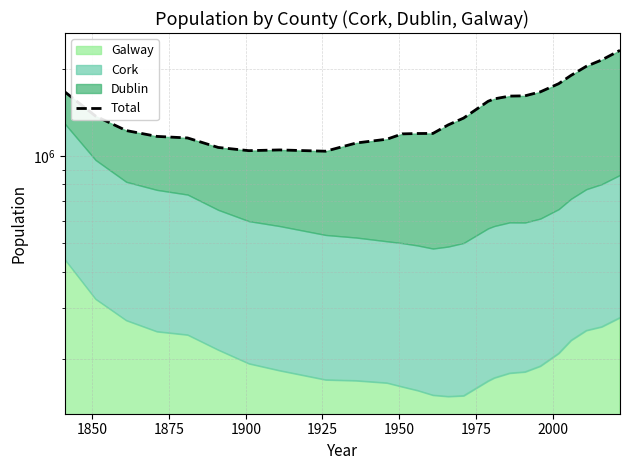

How many data points are less than 1354325?

13